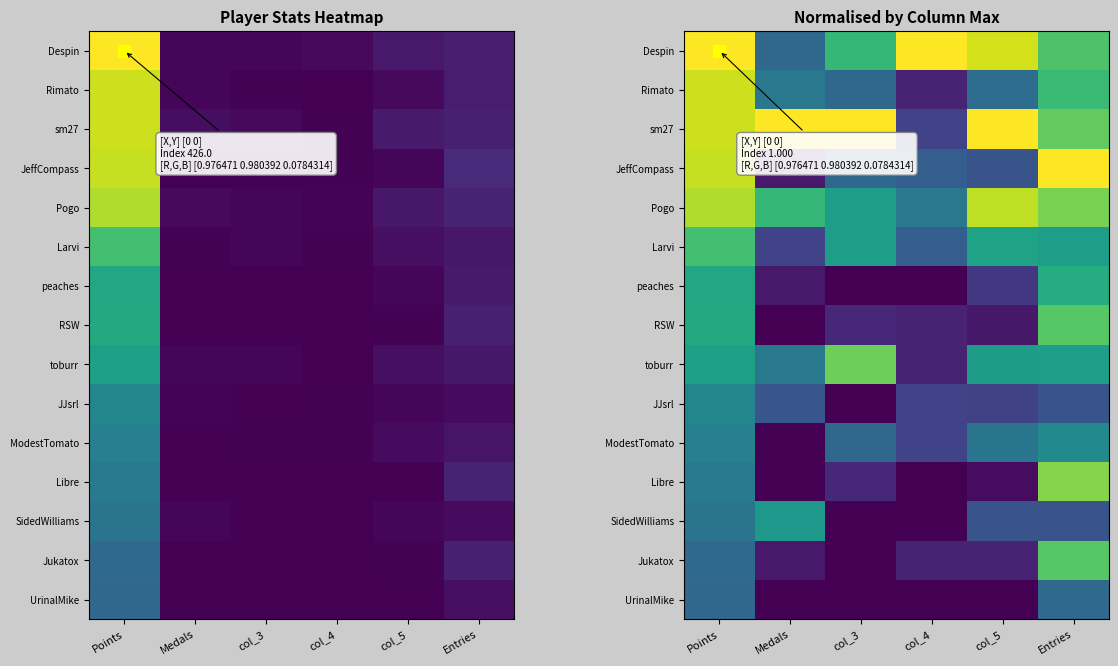

Is it true that Larvi equals 0.7 at col_3?

False